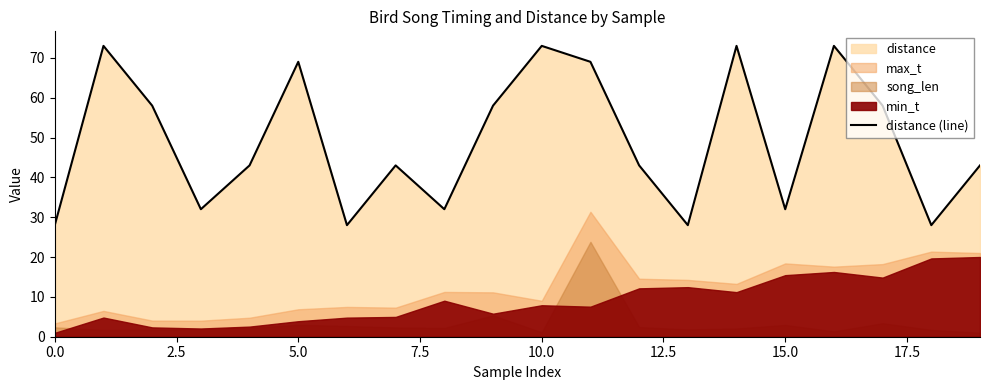

How many categories are shown in the chart?

20